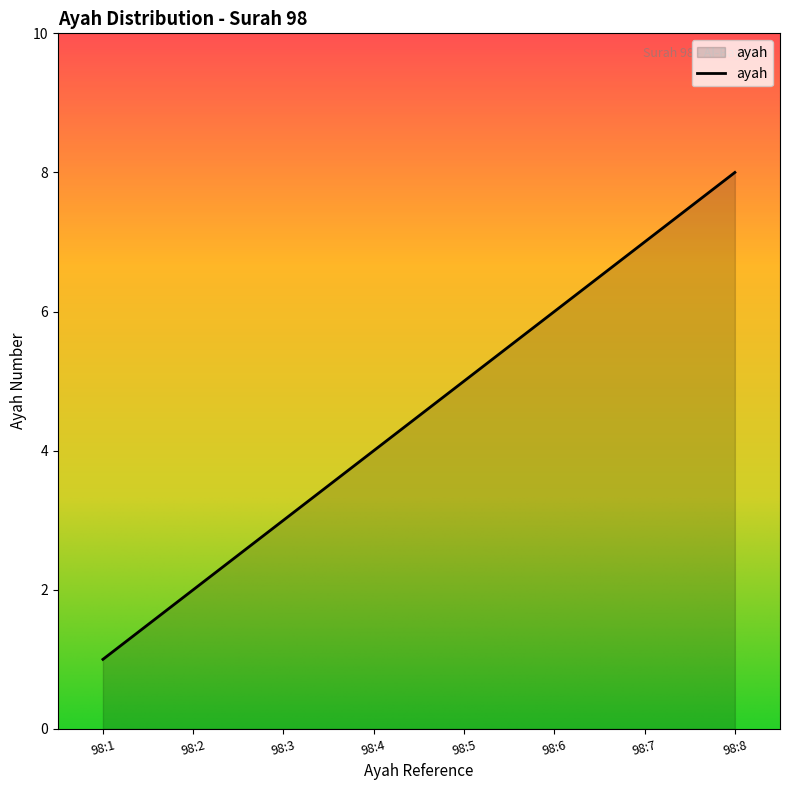

The value at 98:5 is 5. True or false?

True